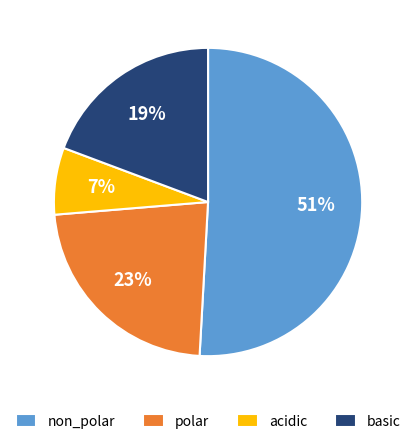

Is the sum of polar and basic greater than half?

No